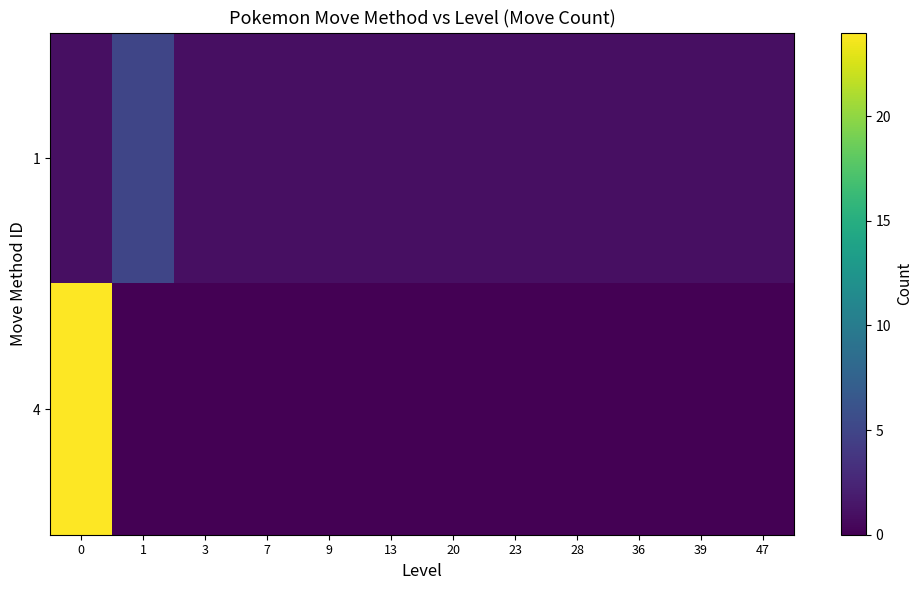

Between 20 and 47, which is larger?

20